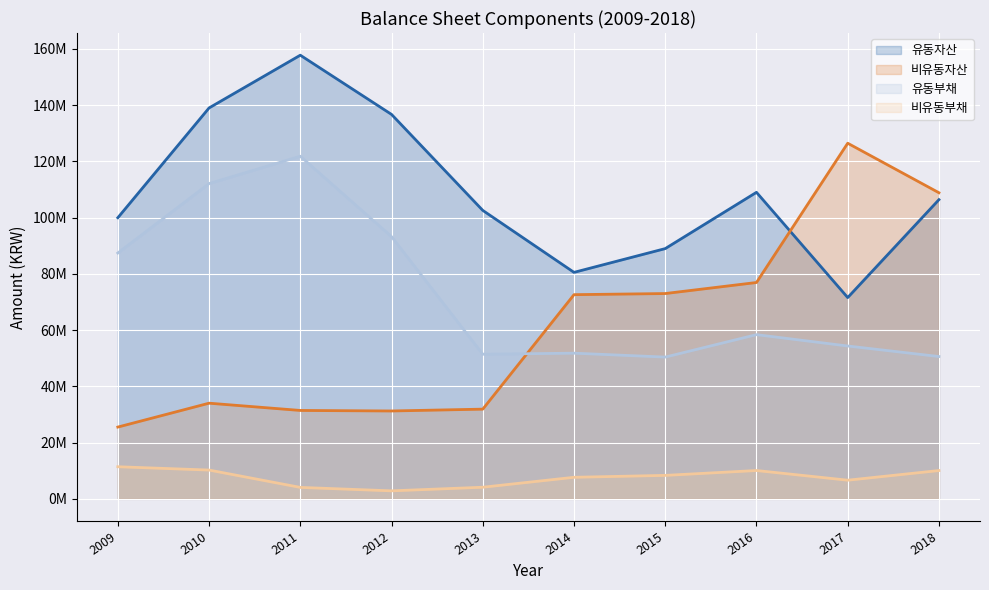

How many interior local valleys does the 비유동자산 series have?

1